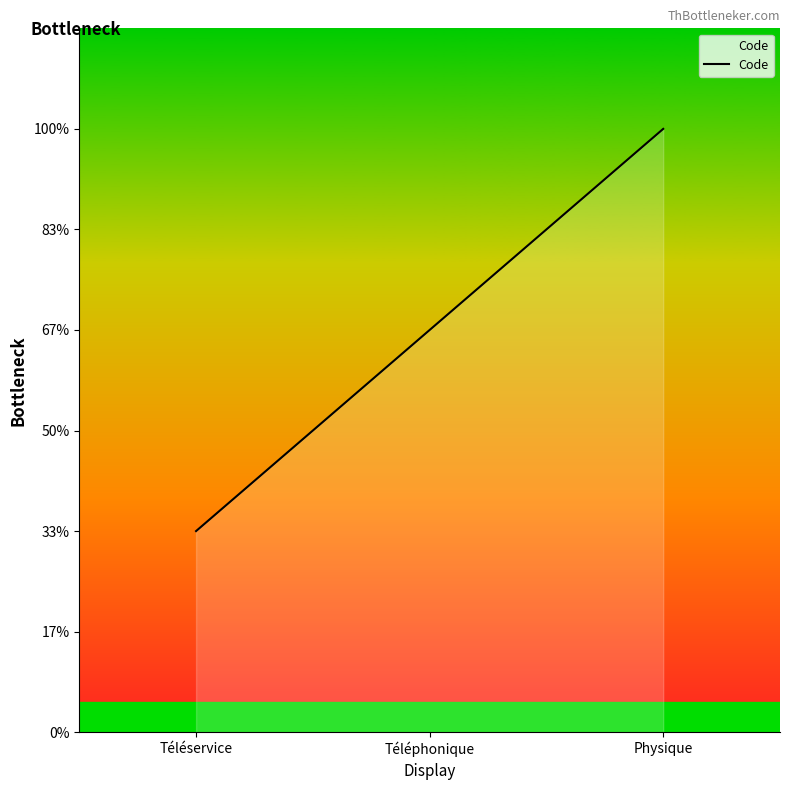

At which label is the value closest to 2?

Téléphonique